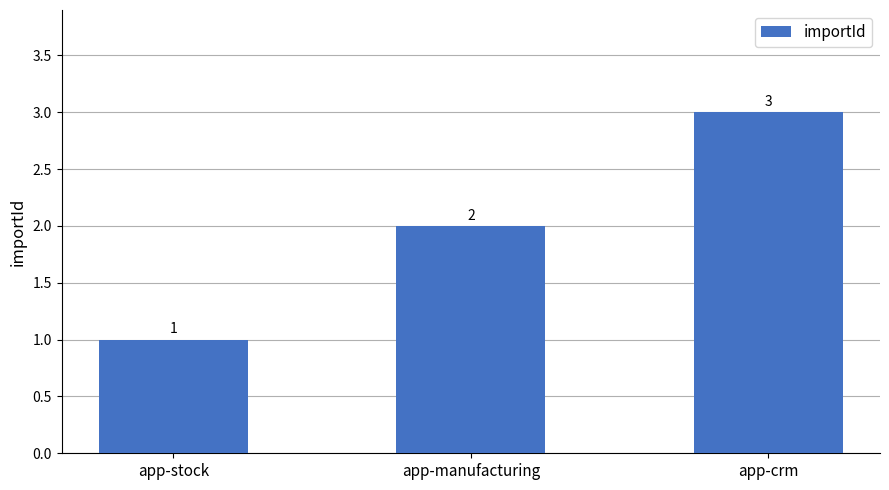

List the labels in order of value, smallest first.

app-stock, app-manufacturing, app-crm